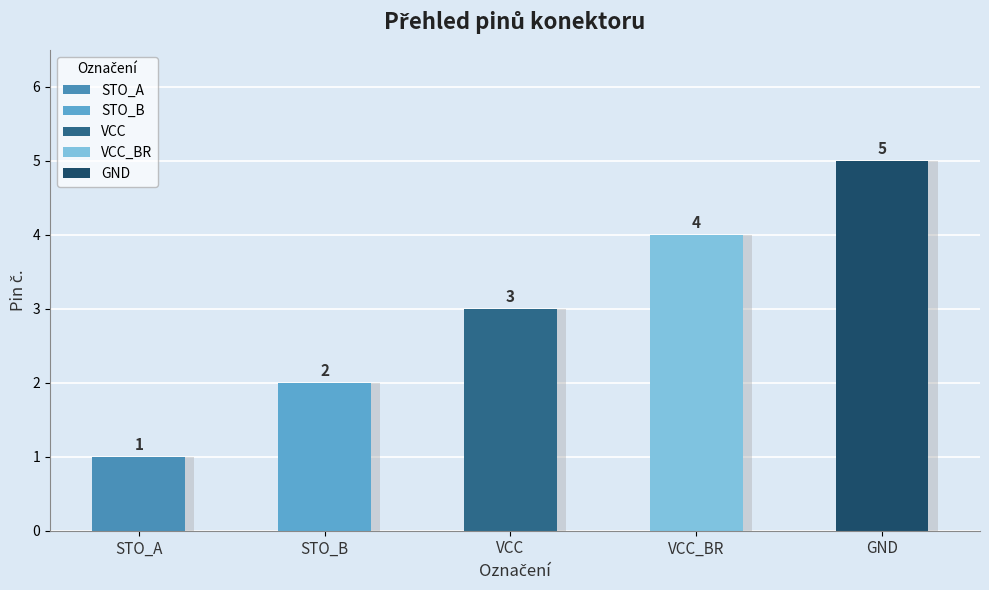

List the labels in order of value, largest first.

GND, VCC_BR, VCC, STO_B, STO_A